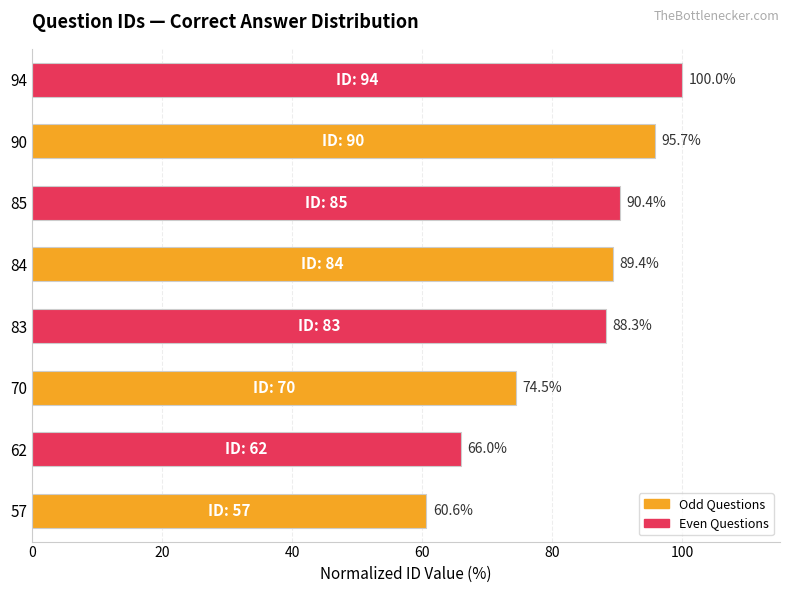

What is the difference between the maximum and second lowest values?

34.0